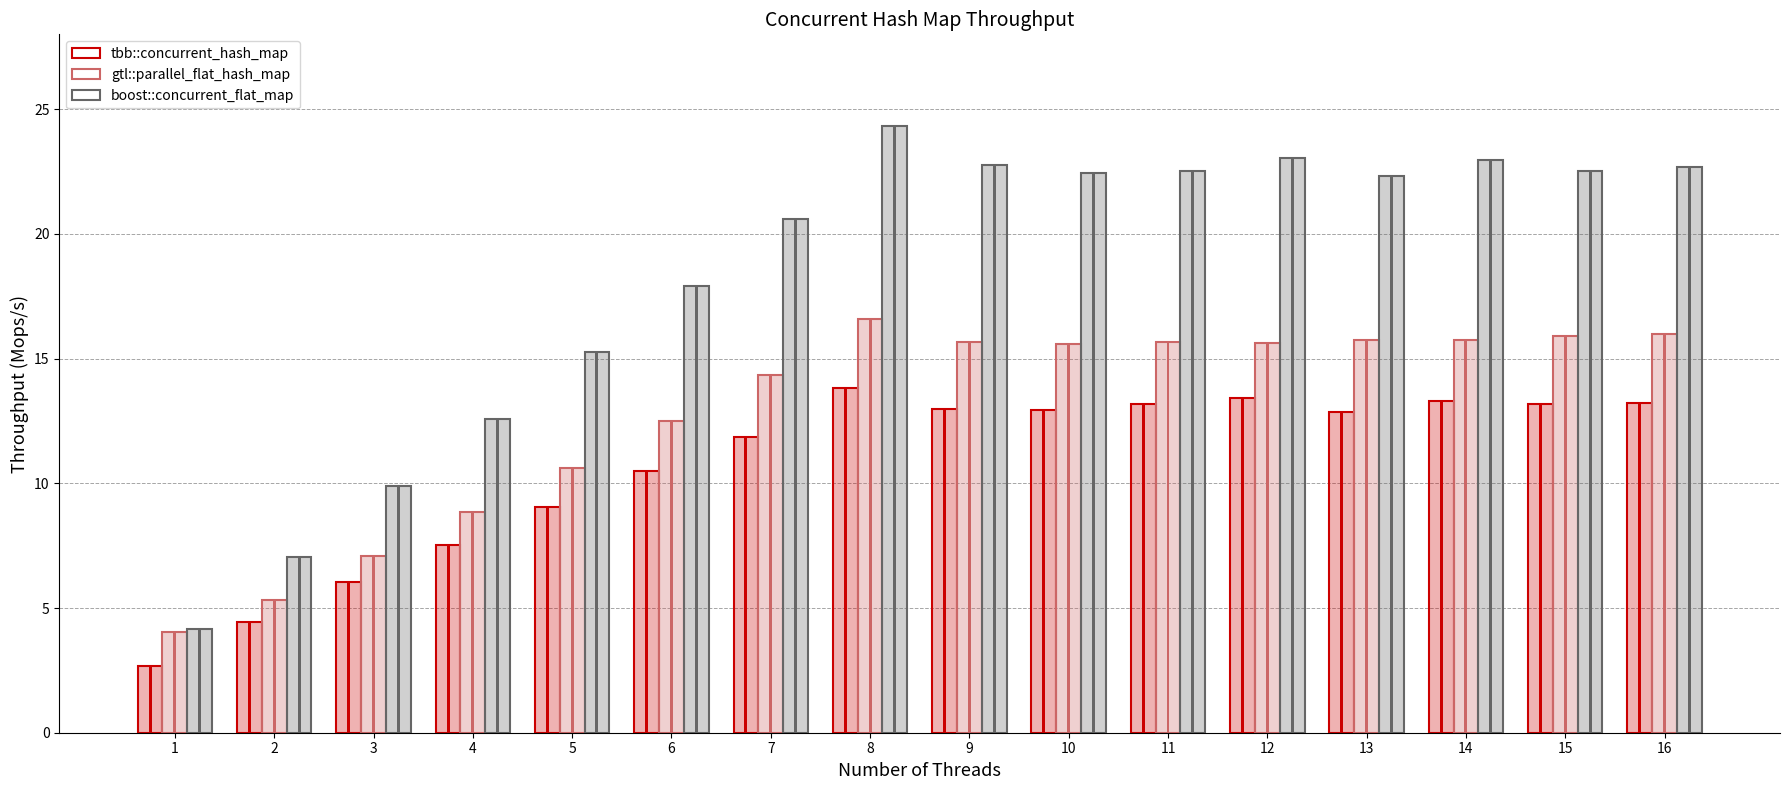

What is the sum of the tbb::concurrent_hash_map values at 3 and 16?

19.3